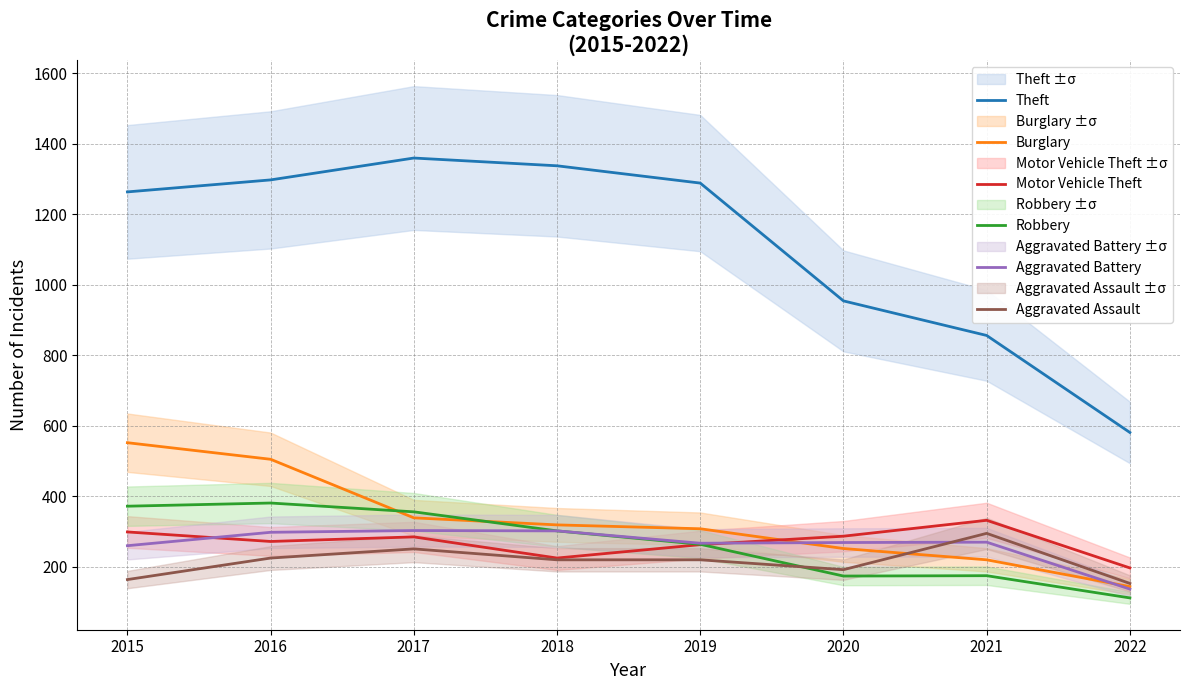

At which category does Robbery reach its first local valley?

2020